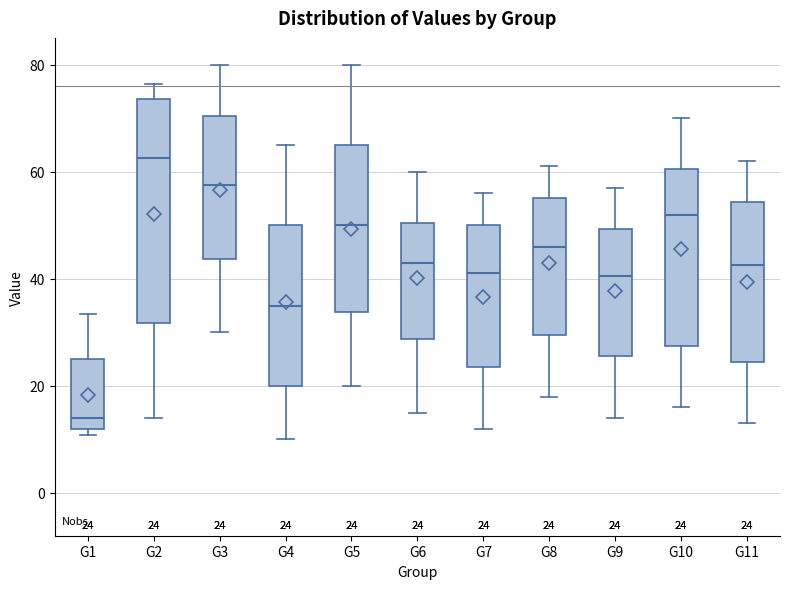

Which box's median line is the highest?

G2